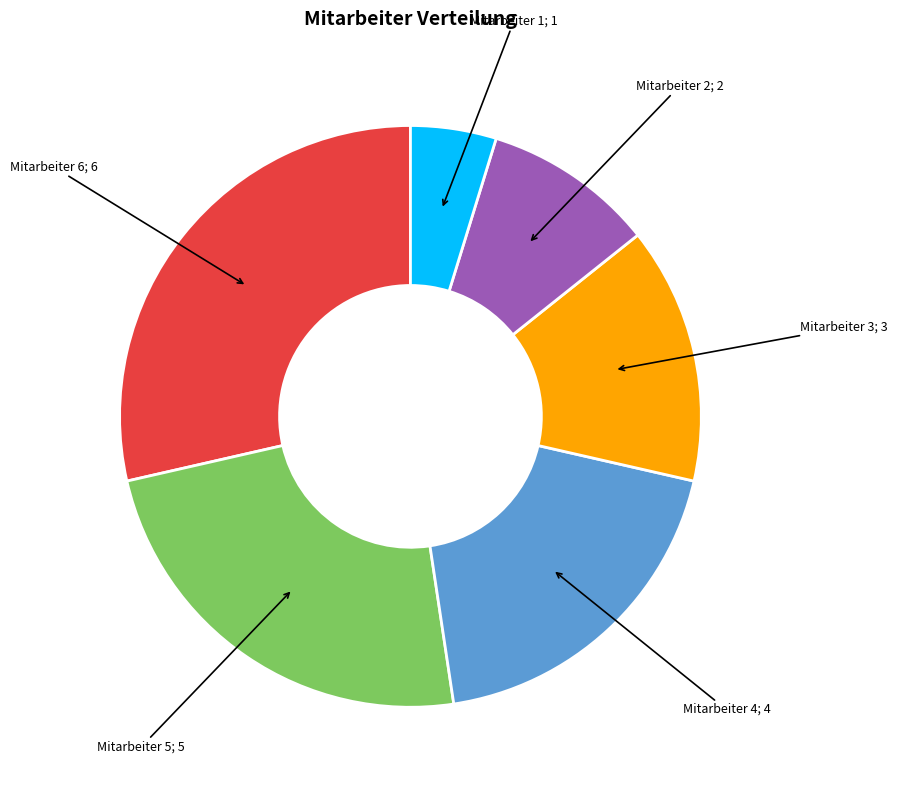

How many slices are in this pie chart?

6